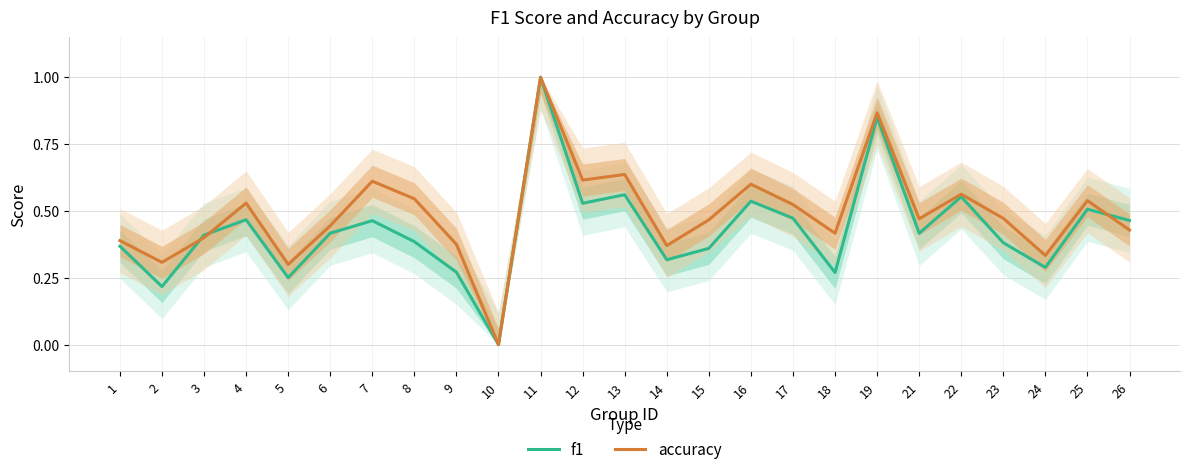

Which series has the largest total across all categories?

accuracy